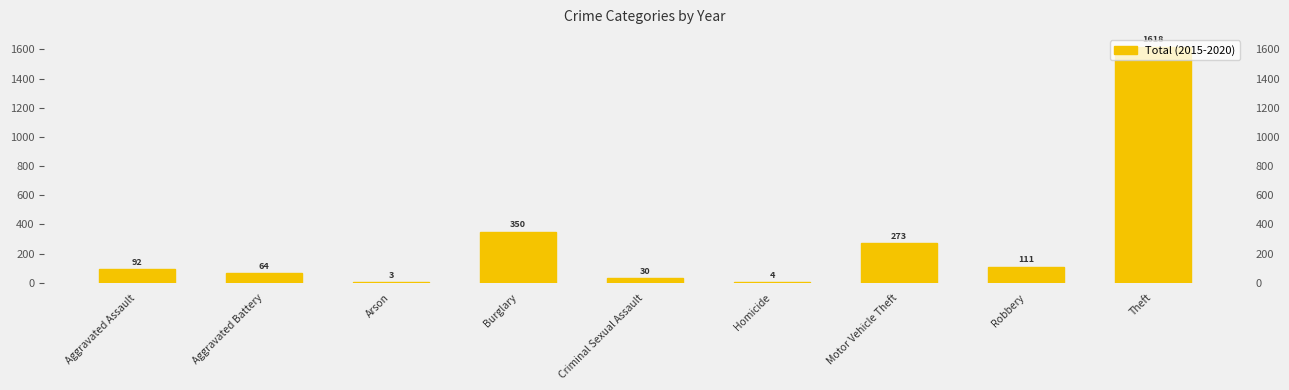

What is the difference between the values at Arson and Motor Vehicle Theft?

270